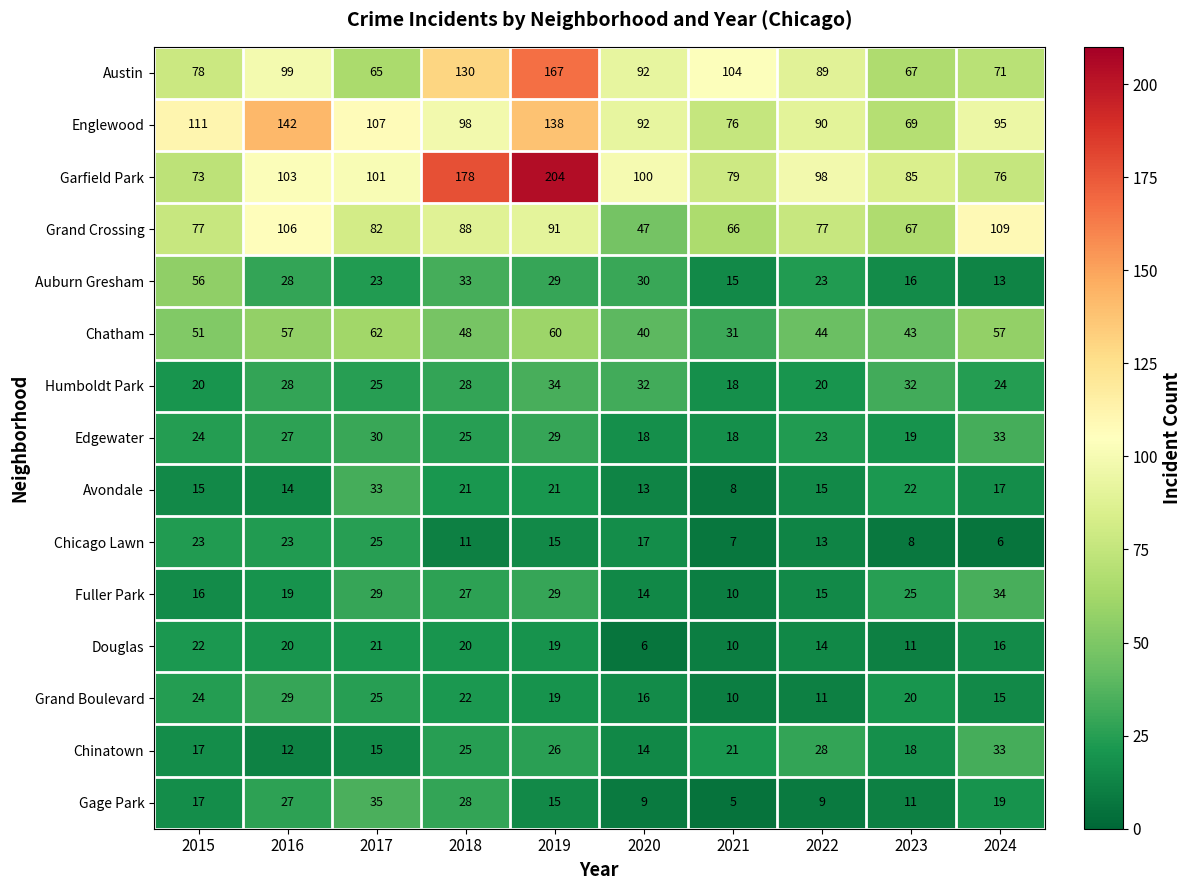

Which category has the lowest value across all series?

2021